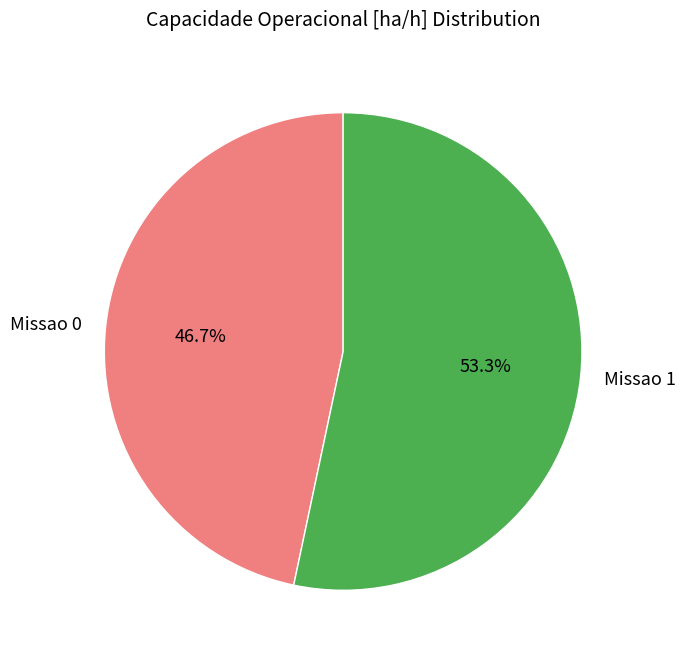

Combined, do Missao 1 and Missao 0 account for over 50%?

Yes